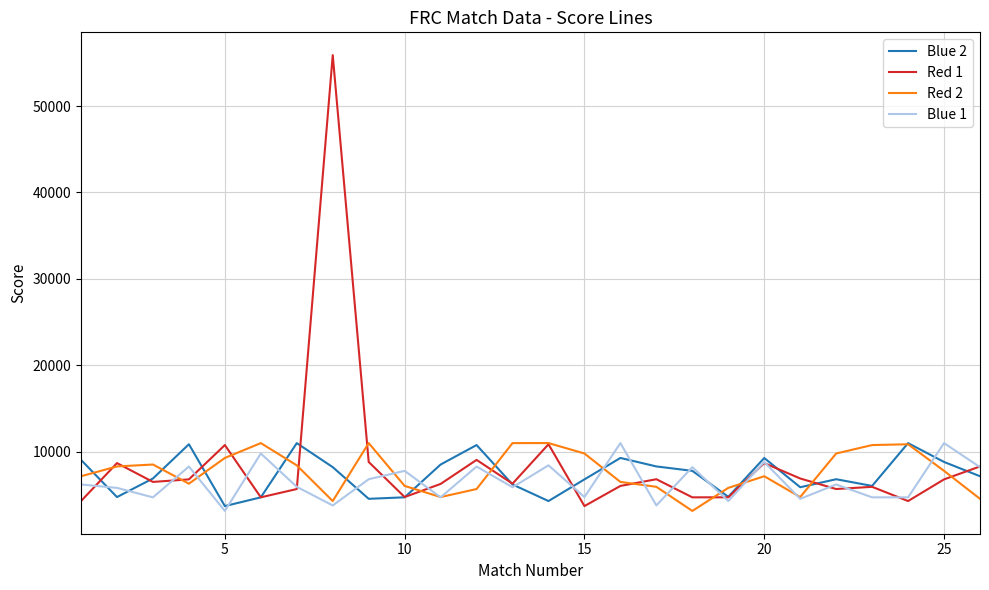

What is the highest value of the Red 2 series?

11000